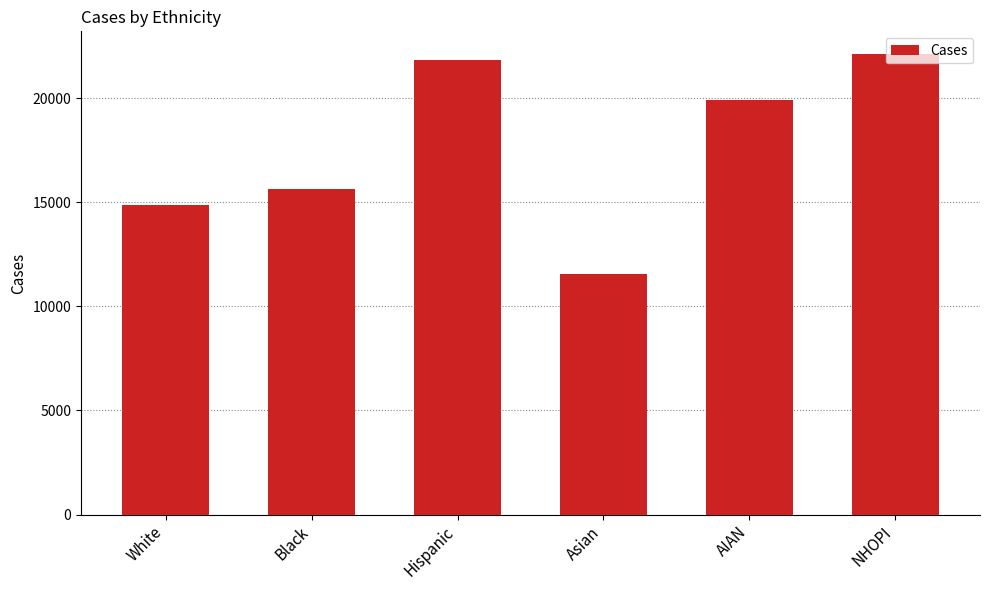

How many bars are there in total?

6